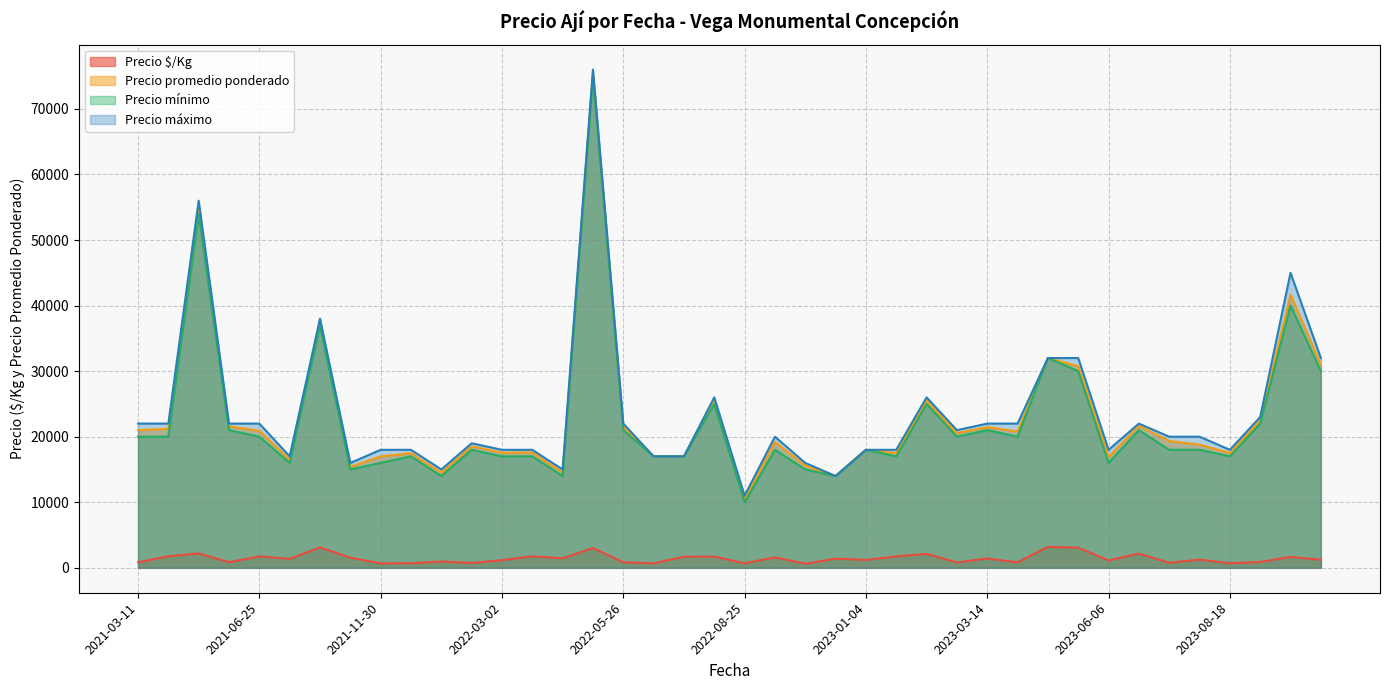

True or false: Precio mínimo has more than 1 interior local peaks.

True